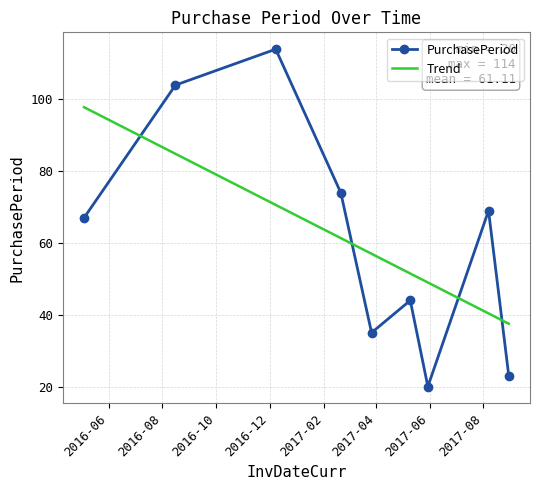

What is the label of the 6th point from the left?

2017-05-10